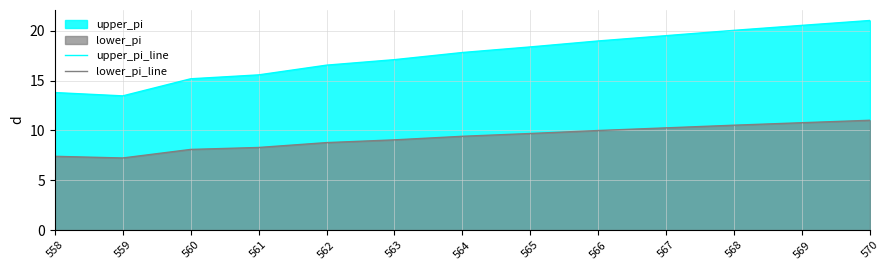

Reading left to right, extract all data points from this chart.

upper_pi_line: 558=13.8	559=13.5	560=15.2	561=15.6	562=16.5	563=17.1	564=17.8	565=18.4	566=19.0	567=19.5	568=20.0	569=20.5	570=21.0
lower_pi_line: 558=7.4	559=7.2	560=8.1	561=8.3	562=8.8	563=9.0	564=9.4	565=9.7	566=10.0	567=10.3	568=10.5	569=10.8	570=11.0